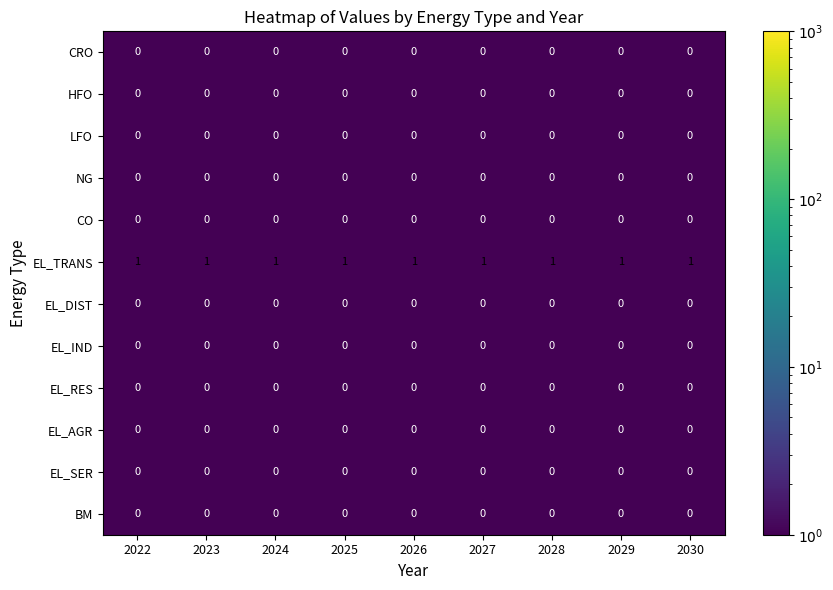

Is it true that EL_RES equals 0 at 2028?

True